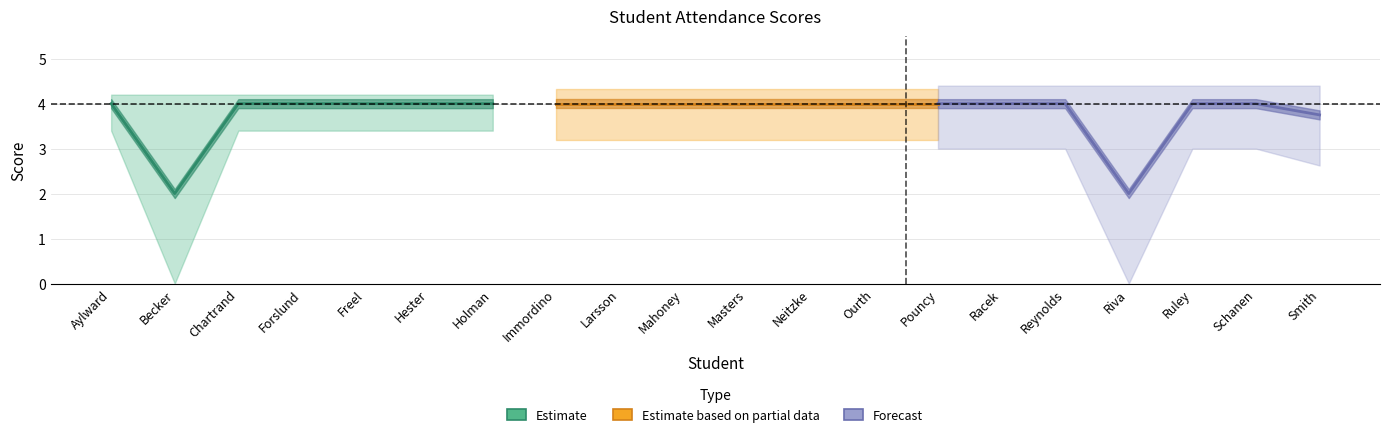

Which has a higher value, Freel or Hester?

Freel